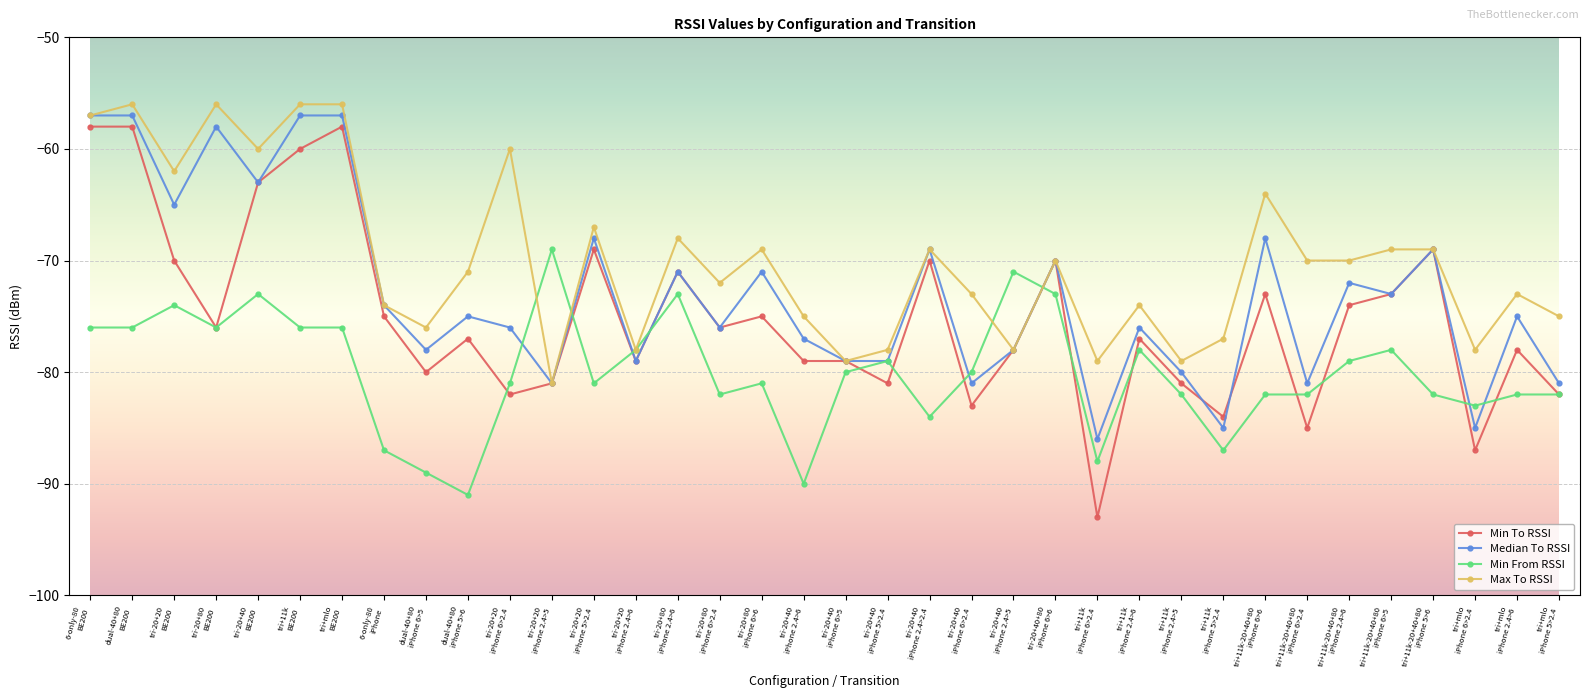

Rank the series by their average value, from lowest to highest.

Min From RSSI, Min To RSSI, Median To RSSI, Max To RSSI